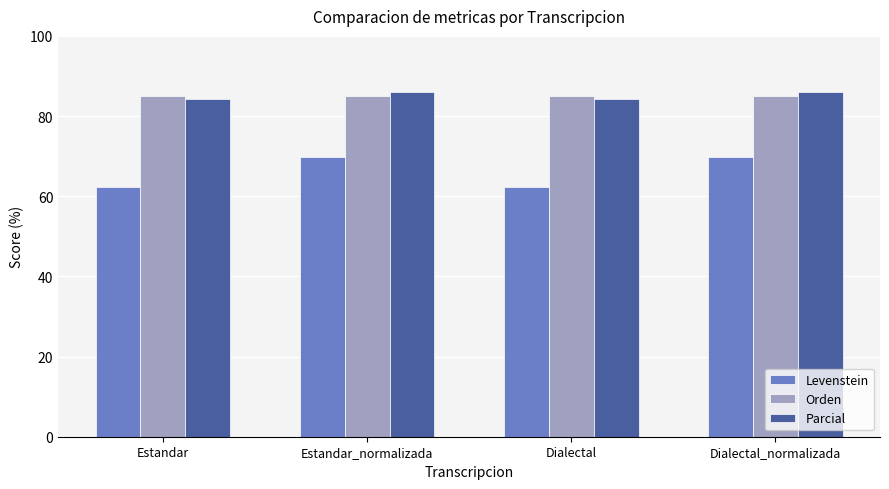

The Orden series shows 138.6 at Dialectal_normalizada. True or false?

False